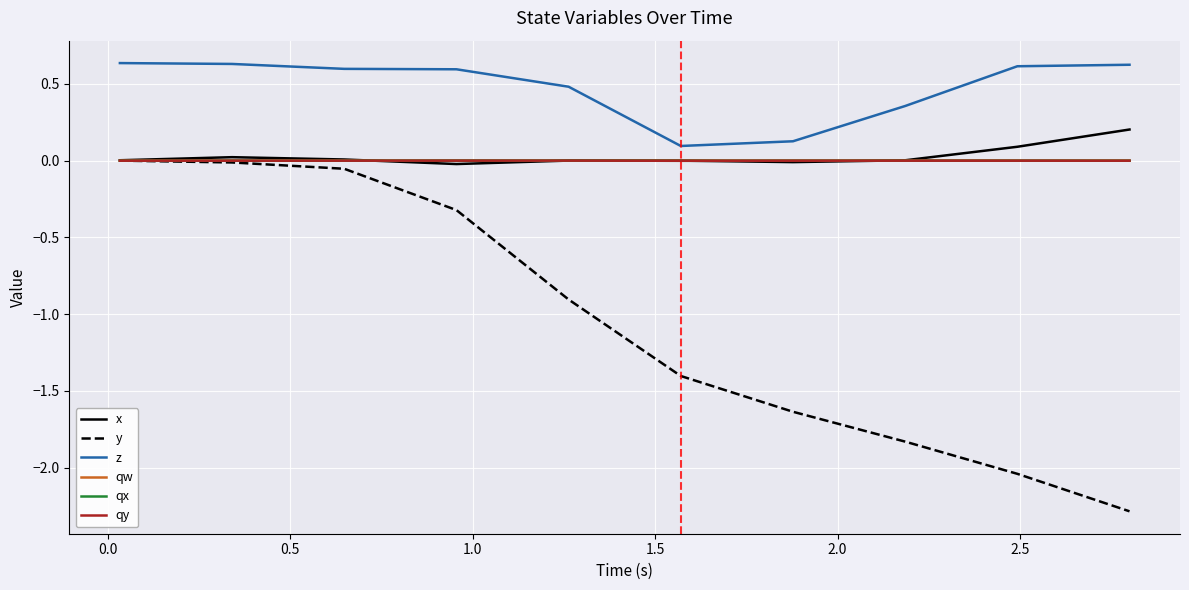

Which series has the largest range (max minus min)?

y